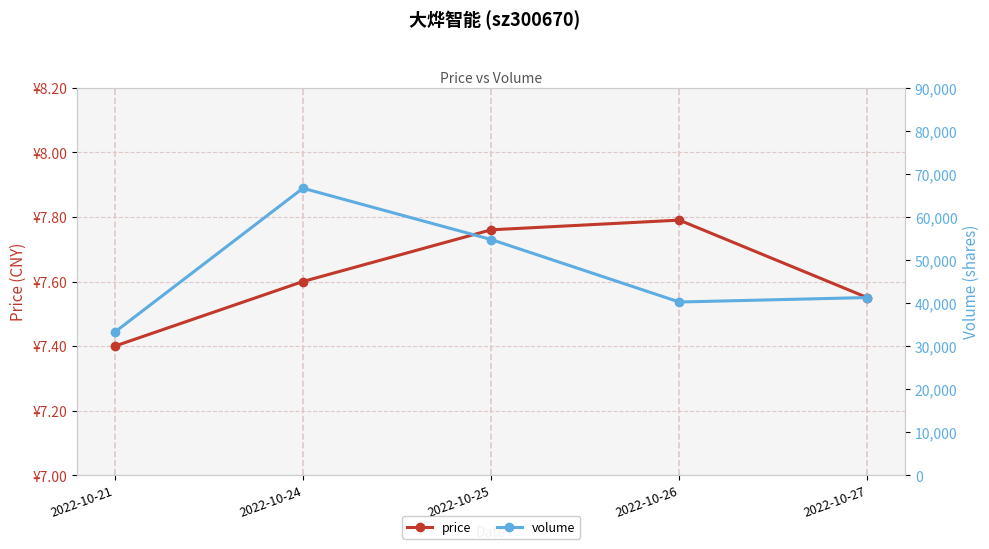

What is the value of the volume point at the 2nd from the left?

66652.0